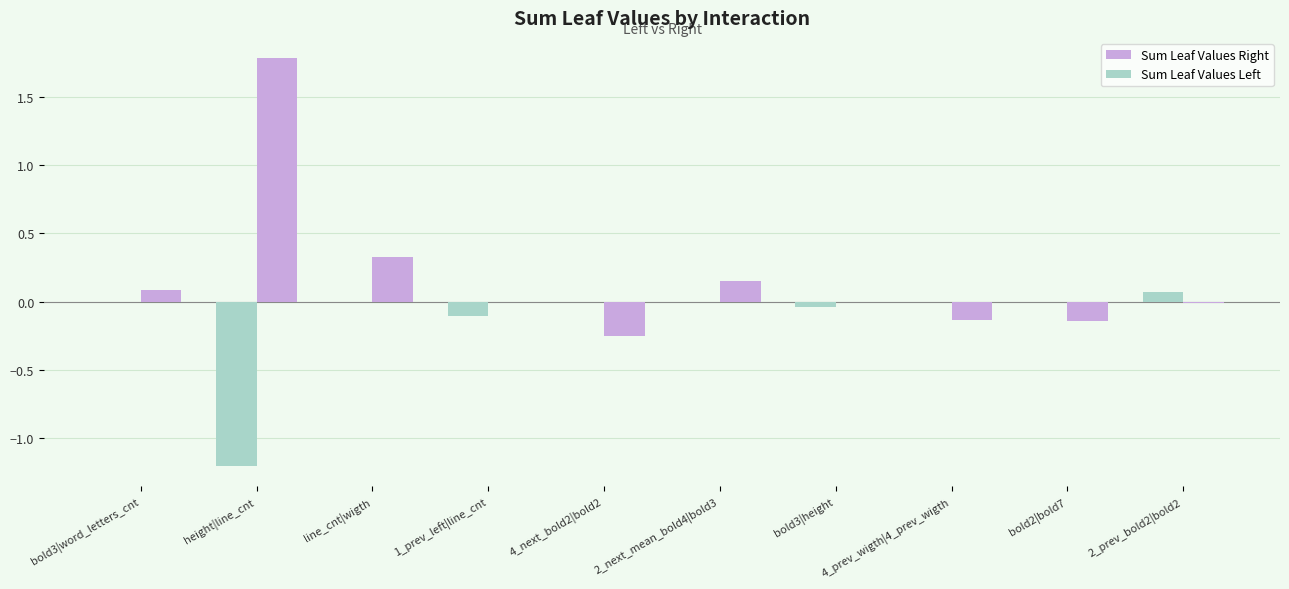

The value of Sum Leaf Values Right at 2_next_mean_bold4|bold3 is 0.3. True or false?

False